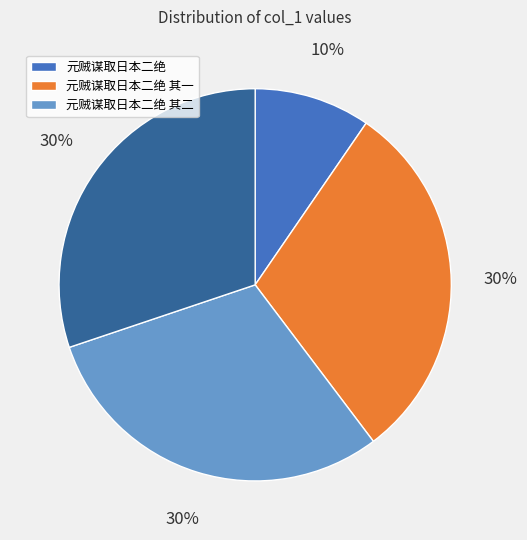

How many slices are in this pie chart?

4